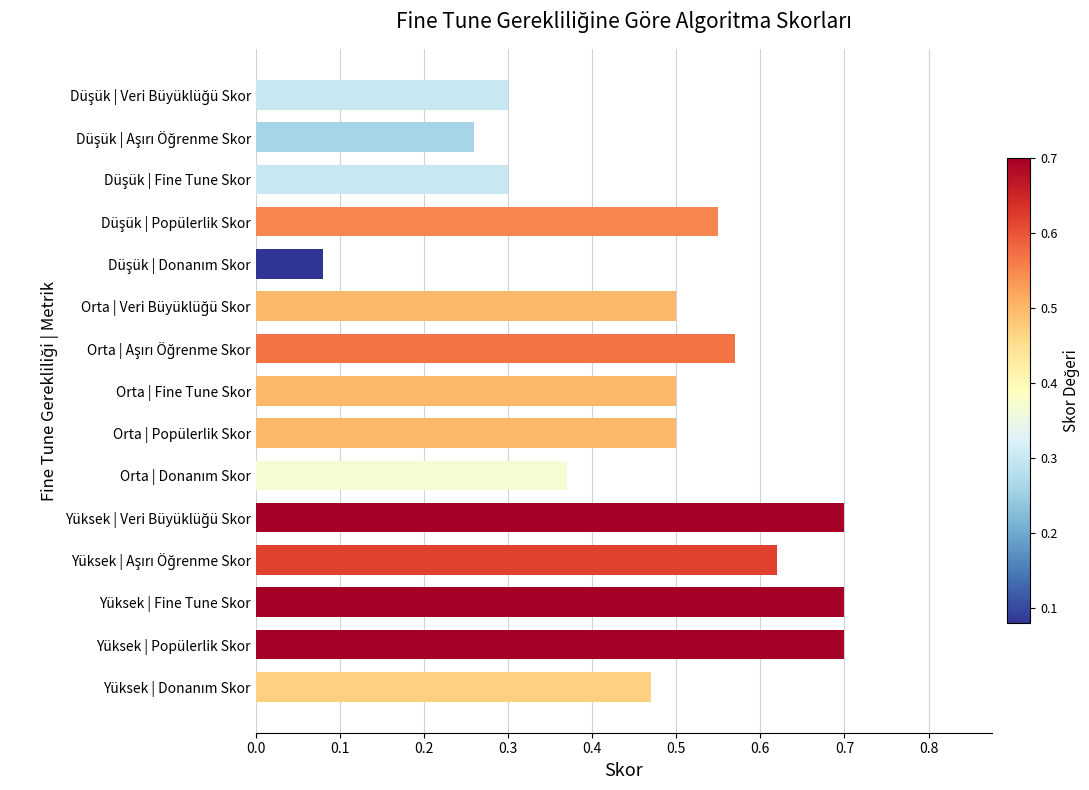

What is the label of the 8th bar from the bottom?

Orta | Fine Tune Skor